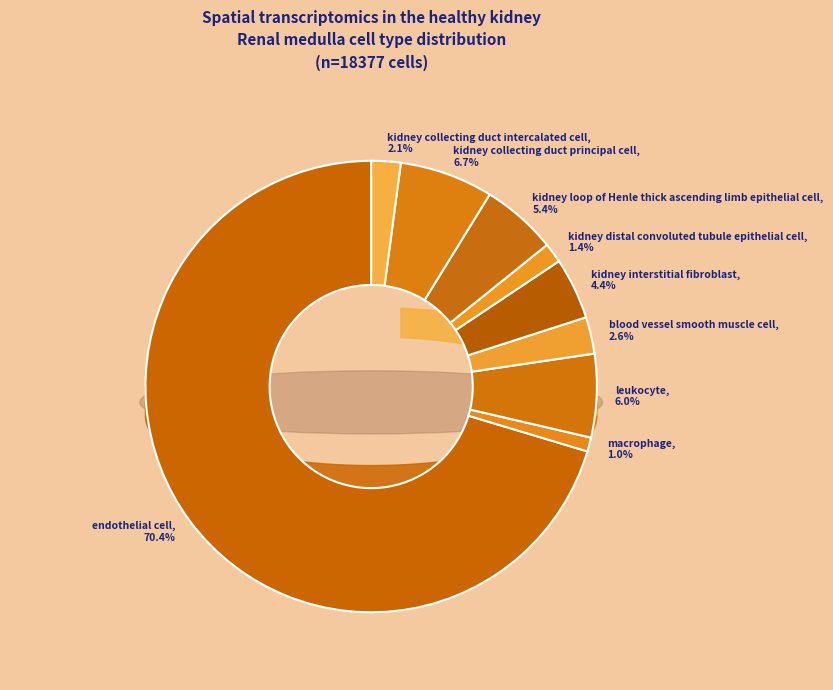

Is it true that kidney distal convoluted tubule epithelial cell is 1% of the pie?

True